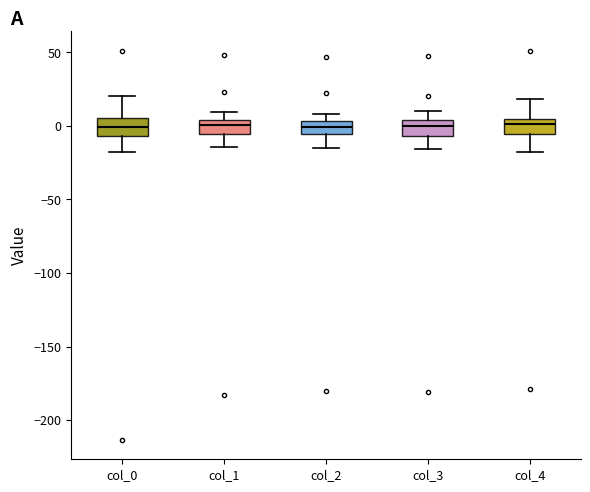

Reading left to right, transcribe this box plot: for each box, give where its median line is, the range the box spans, and where its two whiskers end, as read against the y-axis. The values are not printed on the chart, so give them approximately, as read against the axis.

col_0: median 0, box -5 to 5, whiskers -15 to 20
col_1: median 0, box -5 to 5, whiskers -15 to 10
col_2: median 0, box -5 to 5, whiskers -15 to 10
col_3: median 0, box -5 to 5, whiskers -15 to 10
col_4: median 0, box -5 to 5, whiskers -15 to 20